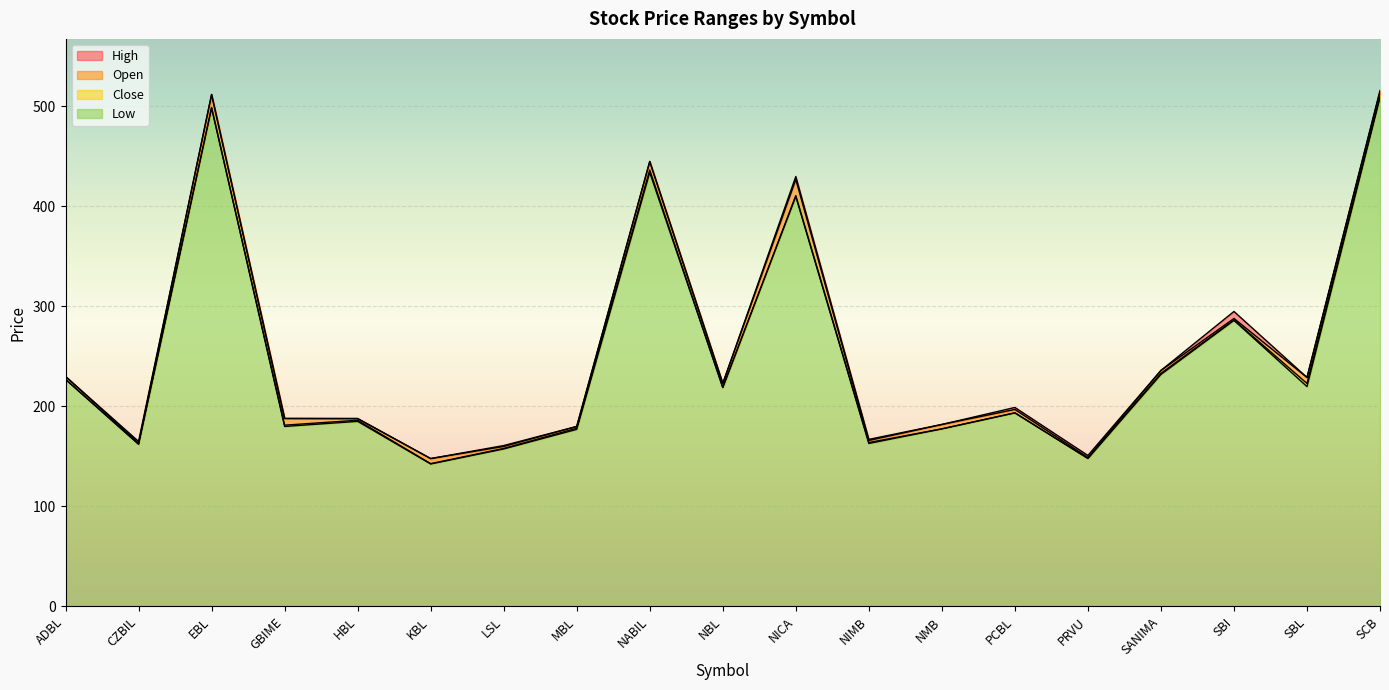

What is the lowest value of the Close series?

142.8